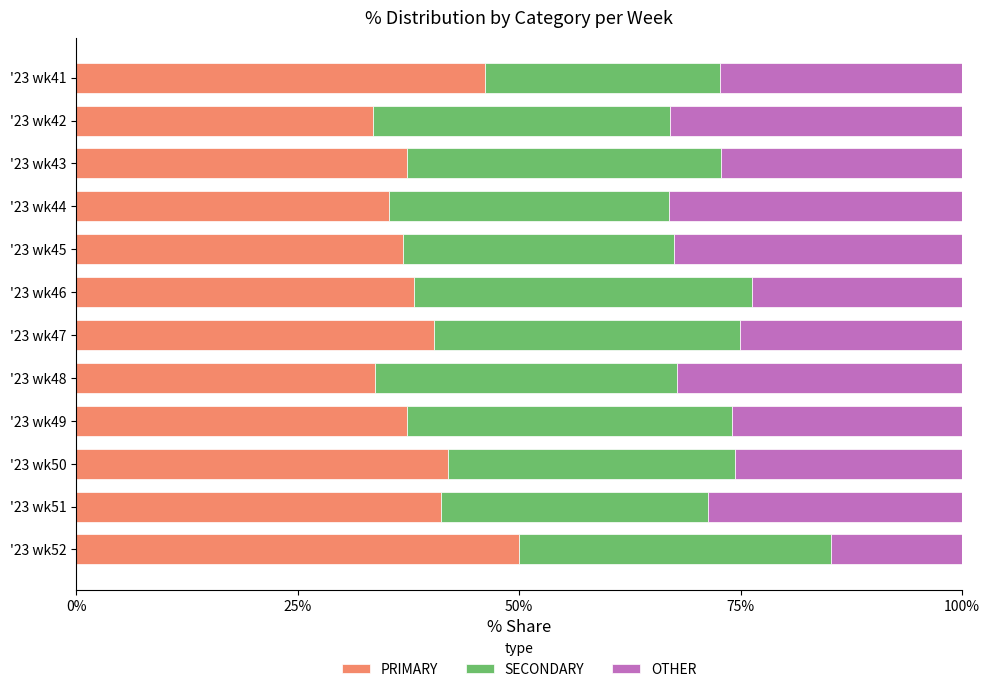

What is the sum of all PRIMARY values?

472.0